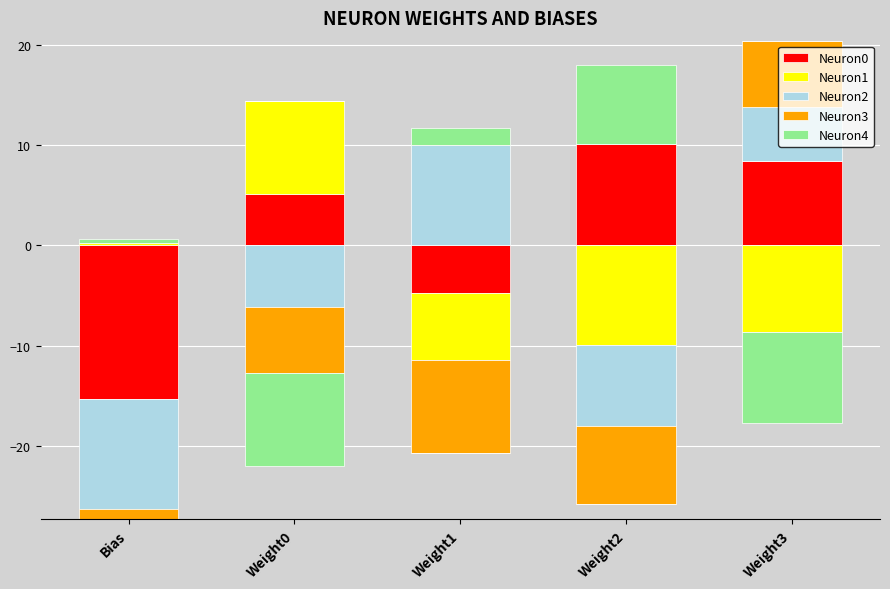

At which label does Neuron1 reach its peak?

Weight0